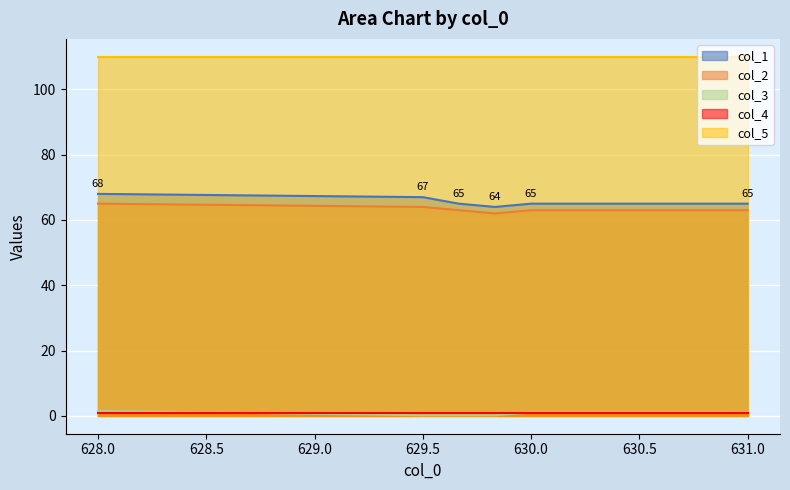

Which category has the lowest value across all series?

629.5